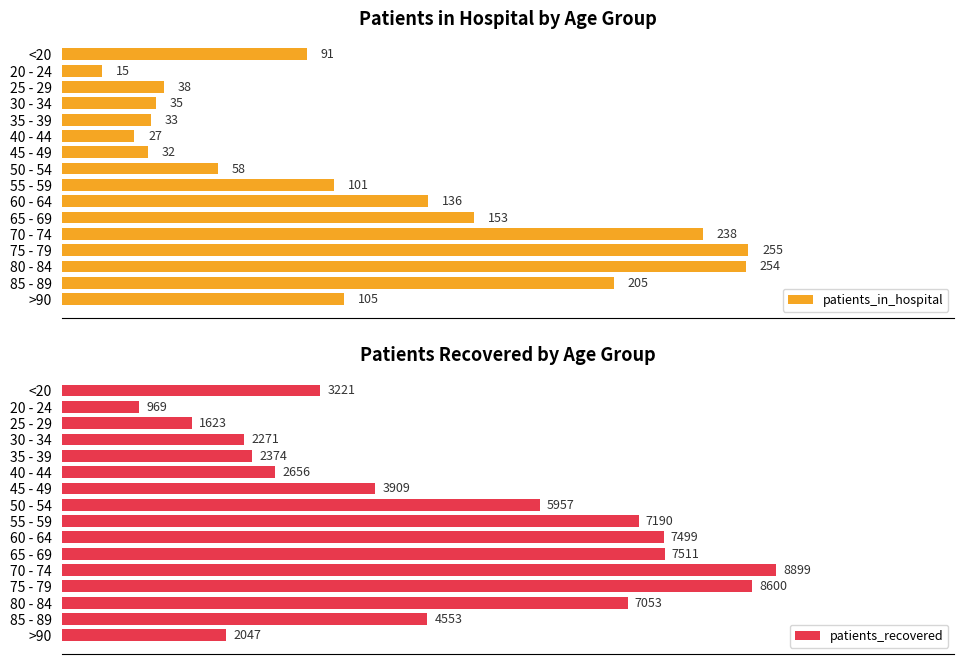

How many groups of bars are there?

16